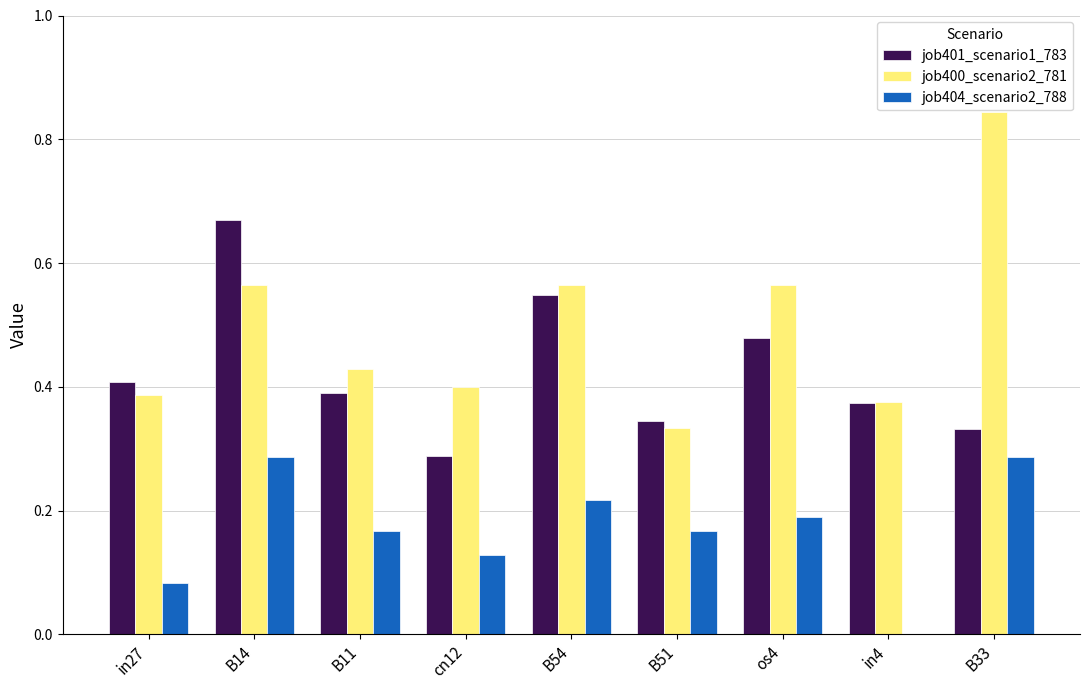

The job404_scenario2_788 series shows 0.5 at B14. True or false?

False